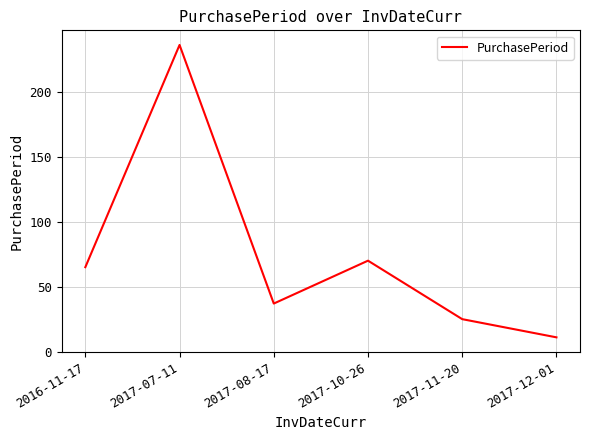

List the labels in order of value, smallest first.

2017-12-01, 2017-11-20, 2017-08-17, 2016-11-17, 2017-10-26, 2017-07-11